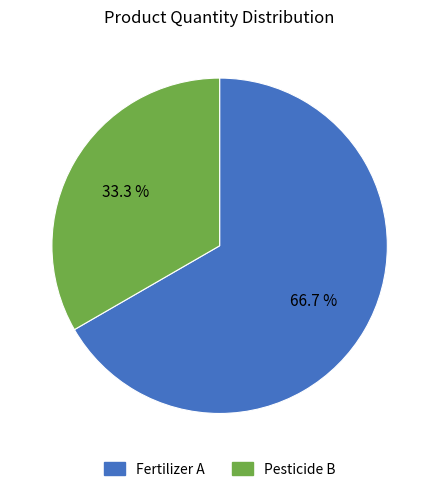

What is the ratio of the value at Fertilizer A to the value at Pesticide B?

2.0